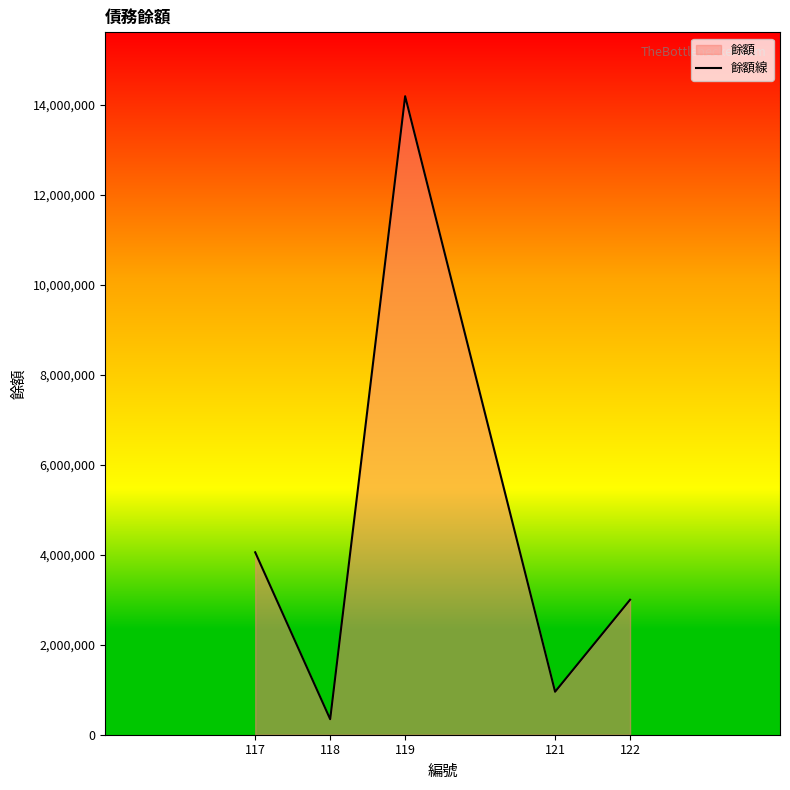

True or false: the data shows 21976024 at 119.

False